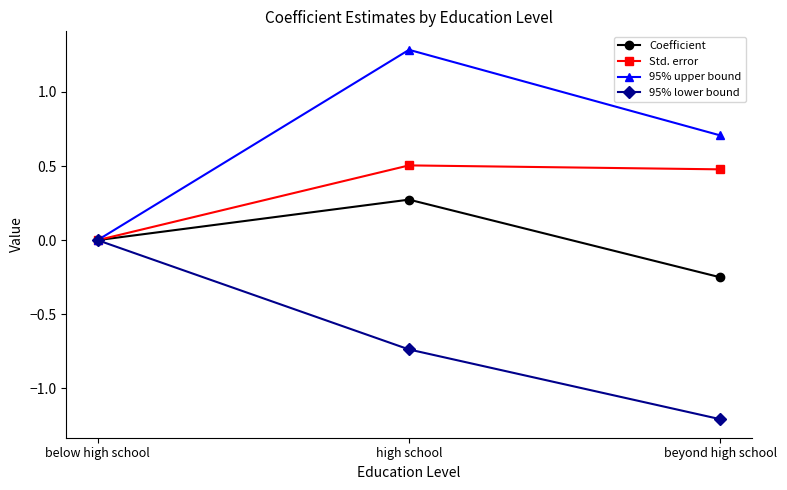

The value of 95% upper bound at below high school is 0.0. True or false?

True